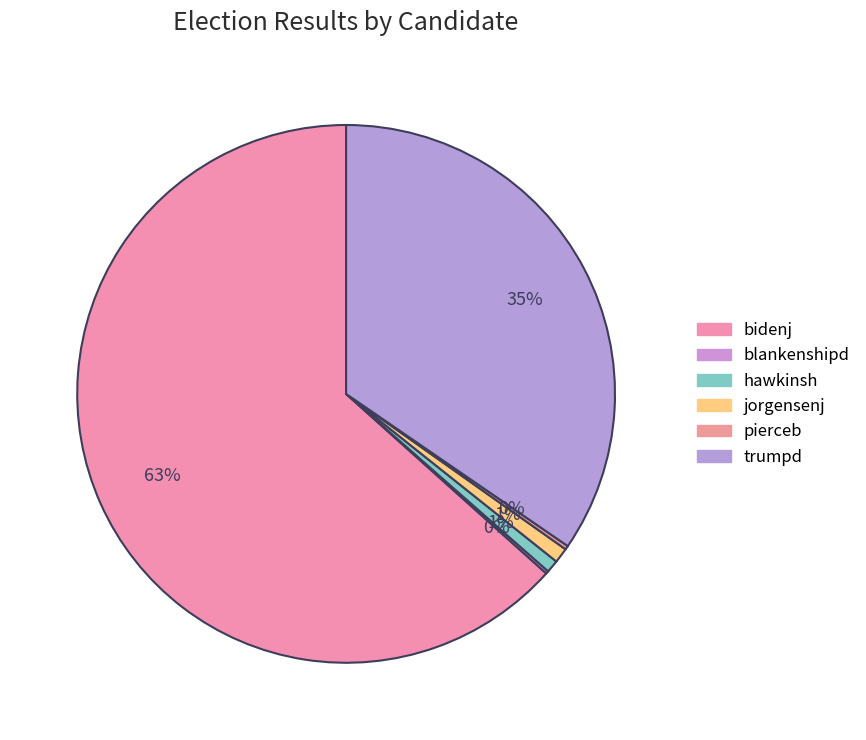

Does hawkinsh account for over 50% of the chart?

No